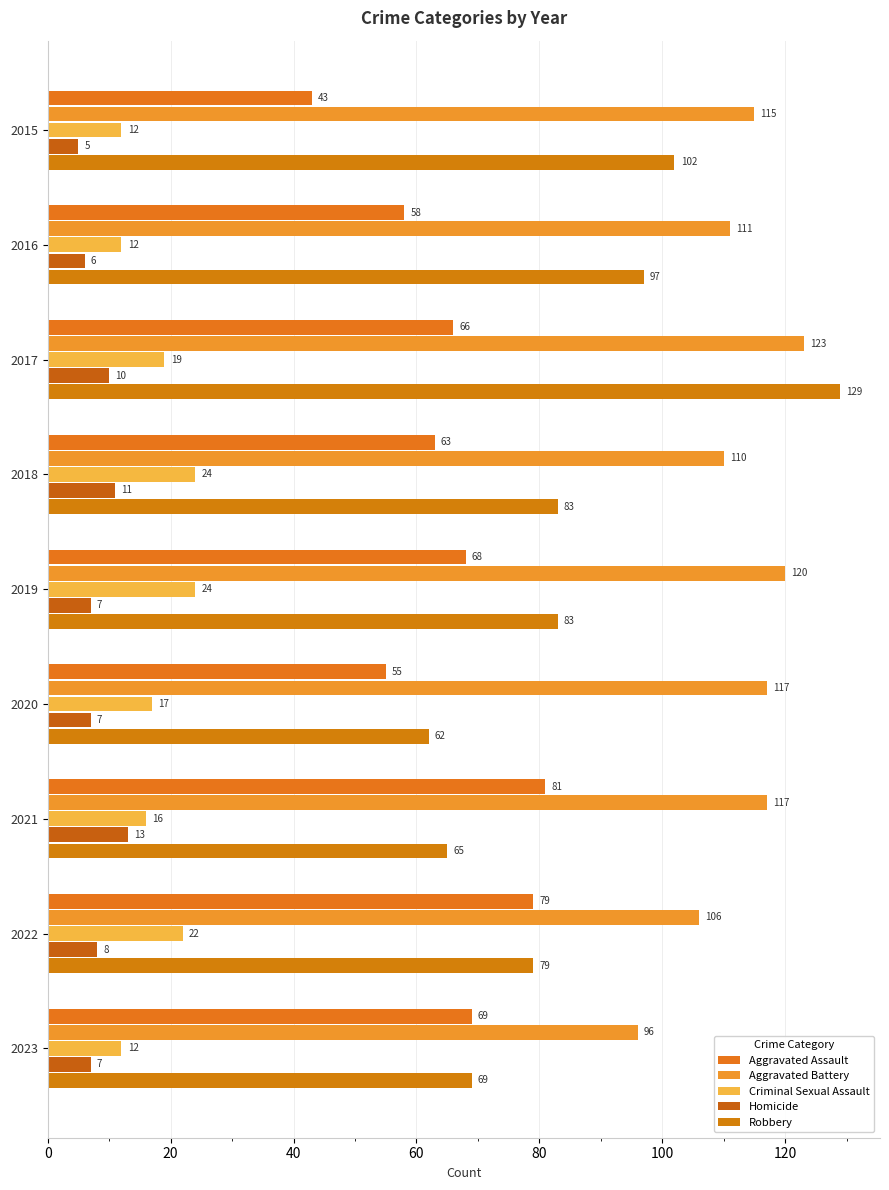

What are all the series names shown in the legend?

Aggravated Assault, Aggravated Battery, Criminal Sexual Assault, Homicide, Robbery